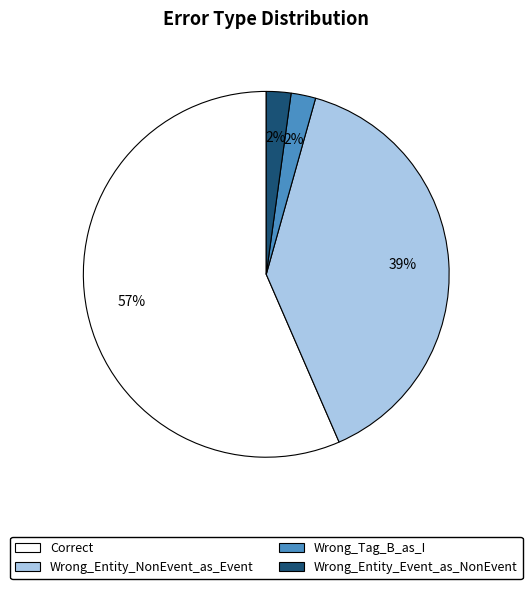

Combined, do Wrong_Entity_NonEvent_as_Event and Wrong_Tag_B_as_I account for over 50%?

No